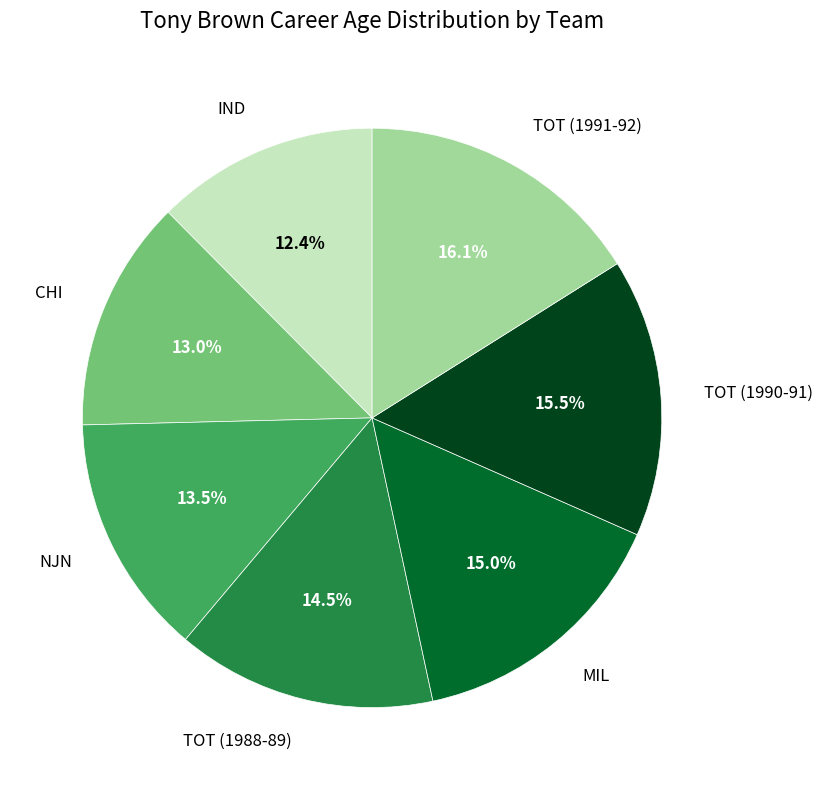

Does TOT (1988-89) represent more than half of the total?

No